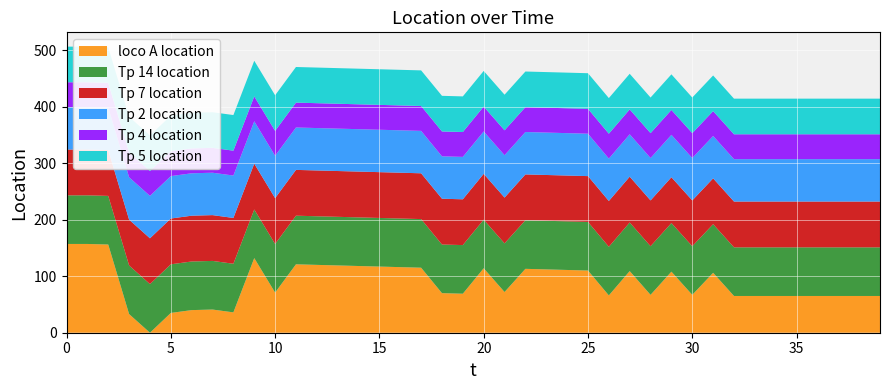

Reading right to left, what are all the values shown in this chart?

loco A location: 39=65	38=65	37=65	36=65	35=65	34=65	33=65	32=65	31=106	30=67	29=108	28=67	27=109	26=66	25=110	24=111	23=112	22=113	21=72	20=114	19=69	18=70	17=115	16=116	15=117	14=118	13=119	12=120	11=121	10=71	9=132	8=36	7=41	6=40	5=35	4=0	3=33	2=156	1=157	0=157
Tp 14 location: 39=86	38=86	37=86	36=86	35=86	34=86	33=86	32=86	31=86	30=86	29=86	28=86	27=86	26=86	25=86	24=86	23=86	22=86	21=86	20=86	19=86	18=86	17=86	16=86	15=86	14=86	13=86	12=86	11=86	10=86	9=86	8=86	7=86	6=86	5=86	4=86	3=86	2=86	1=86	0=86
Tp 7 location: 39=81	38=81	37=81	36=81	35=81	34=81	33=81	32=81	31=81	30=81	29=81	28=81	27=81	26=81	25=81	24=81	23=81	22=81	21=81	20=81	19=81	18=81	17=81	16=81	15=81	14=81	13=81	12=81	11=81	10=81	9=81	8=81	7=81	6=81	5=81	4=81	3=81	2=81	1=81	0=81
Tp 2 location: 39=75	38=75	37=75	36=75	35=75	34=75	33=75	32=75	31=75	30=75	29=75	28=75	27=75	26=75	25=75	24=75	23=75	22=75	21=75	20=75	19=75	18=75	17=75	16=75	15=75	14=75	13=75	12=75	11=75	10=75	9=75	8=75	7=75	6=75	5=75	4=75	3=75	2=75	1=75	0=75
Tp 4 location: 39=44	38=44	37=44	36=44	35=44	34=44	33=44	32=44	31=44	30=44	29=44	28=44	27=44	26=44	25=44	24=44	23=44	22=44	21=44	20=44	19=44	18=44	17=44	16=44	15=44	14=44	13=44	12=44	11=44	10=44	9=44	8=44	7=44	6=44	5=44	4=44	3=44	2=44	1=44	0=44
Tp 5 location: 39=63	38=63	37=63	36=63	35=63	34=63	33=63	32=63	31=63	30=63	29=63	28=63	27=63	26=63	25=63	24=63	23=63	22=63	21=63	20=63	19=63	18=63	17=63	16=63	15=63	14=63	13=63	12=63	11=63	10=63	9=63	8=63	7=63	6=63	5=63	4=63	3=63	2=63	1=63	0=63